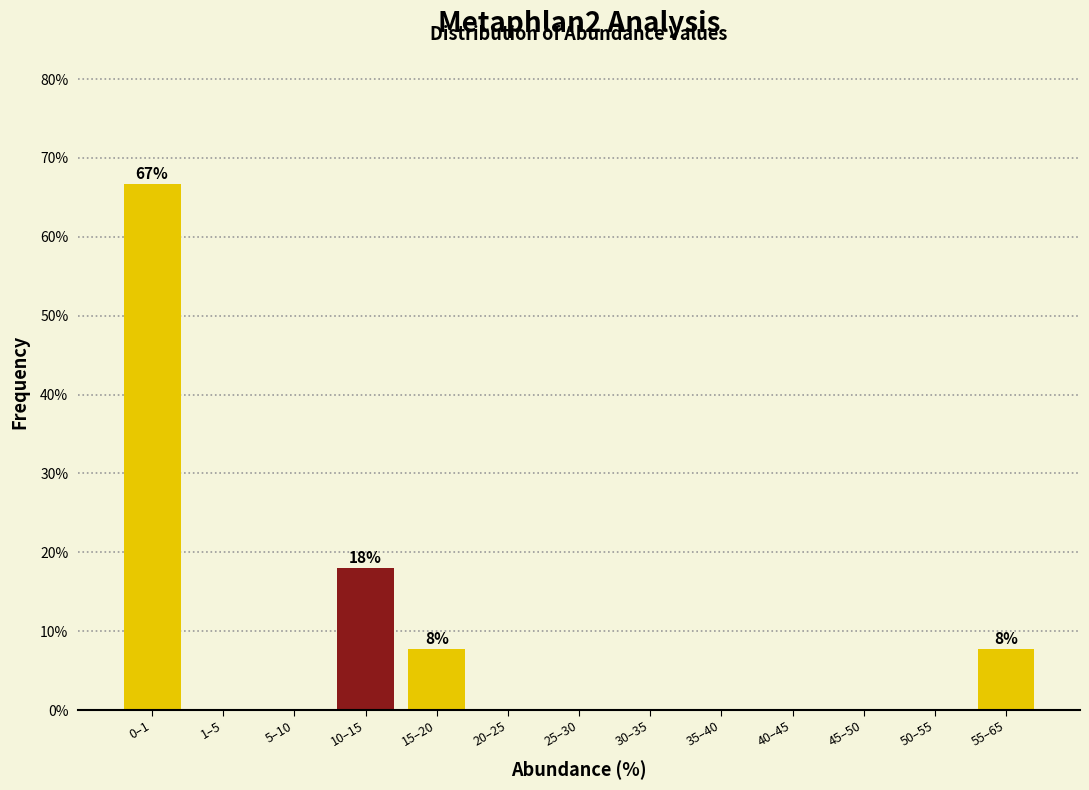

Reading left to right, what are all the values shown in this chart?

0–1=66.7	1–5=0.0	5–10=0.0	10–15=17.9	15–20=7.7	20–25=0.0	25–30=0.0	30–35=0.0	35–40=0.0	40–45=0.0	45–50=0.0	50–55=0.0	55–65=7.7